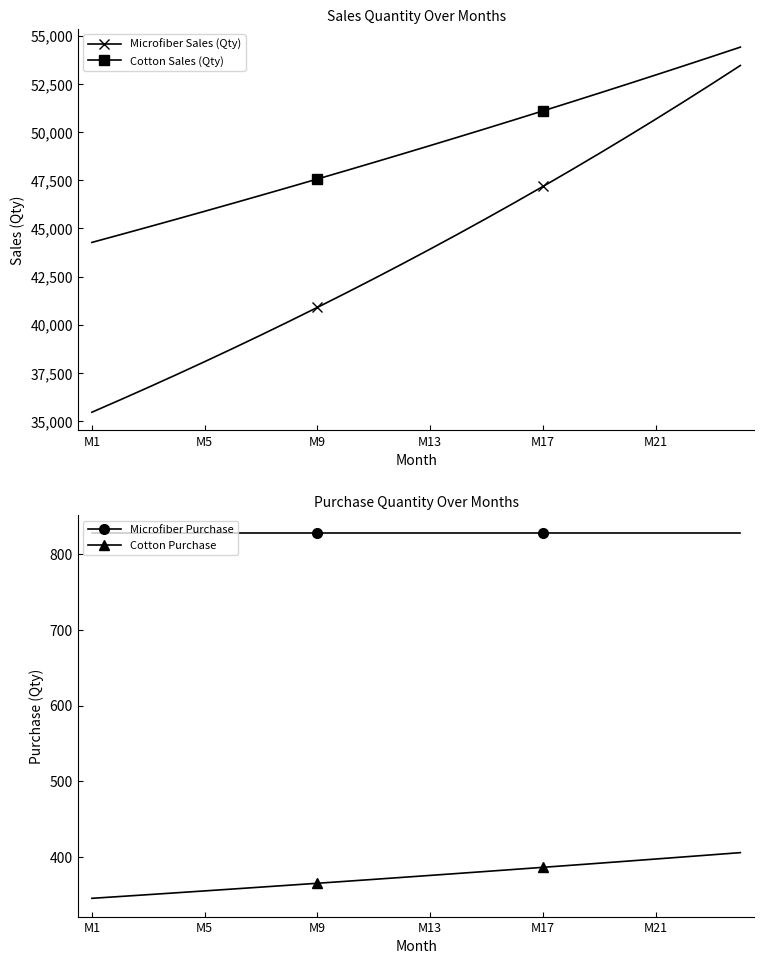

True or false: Microfiber Sales (Qty) and Cotton Sales (Qty) intersect in this chart.

False